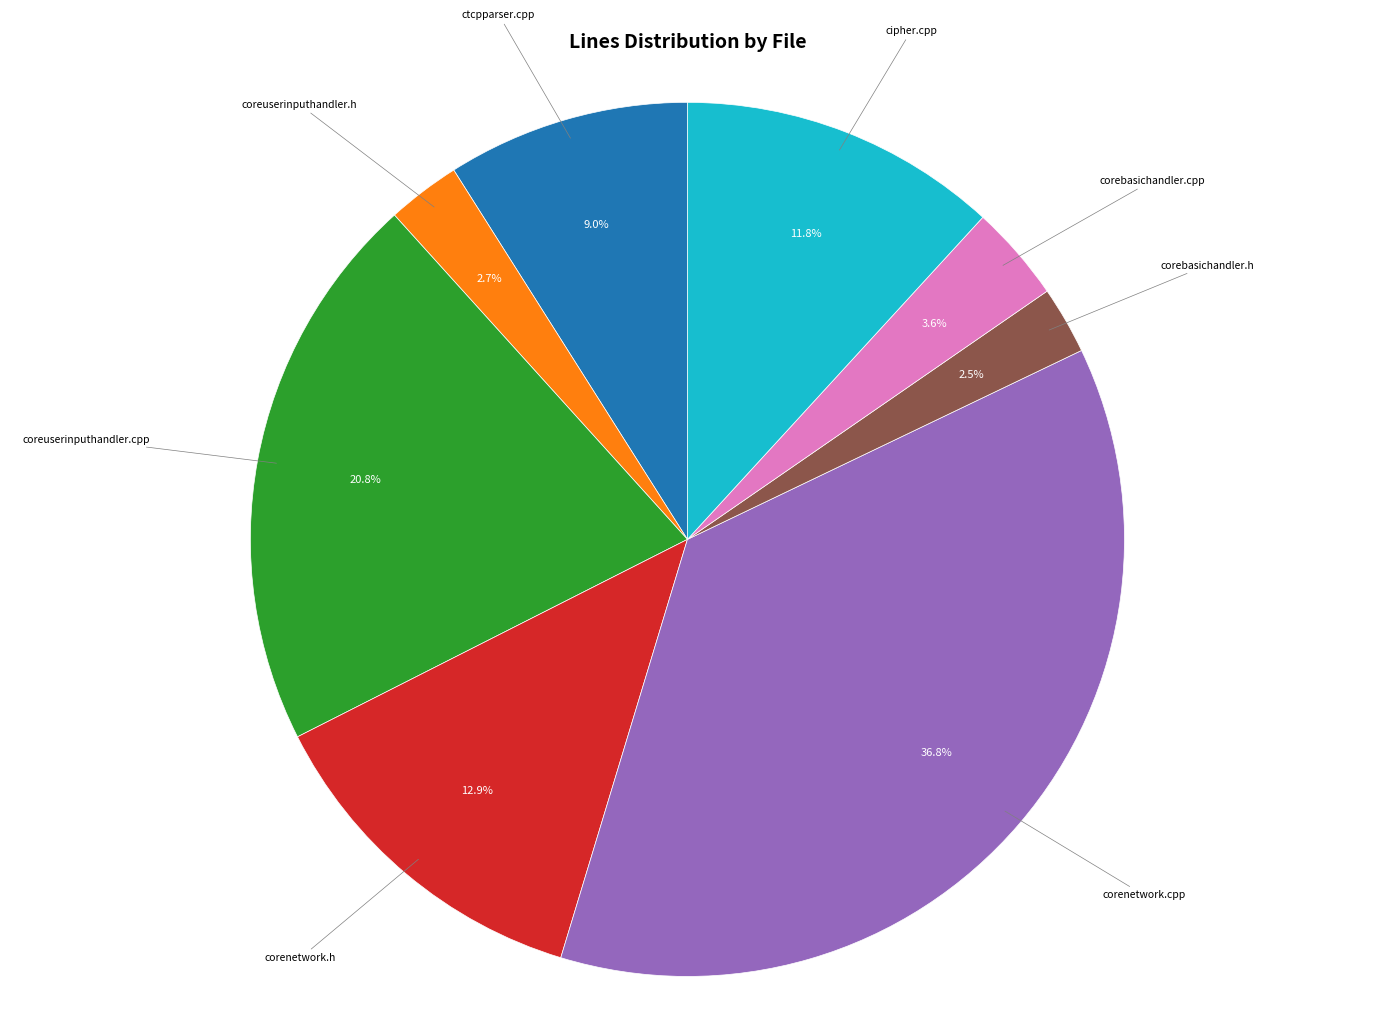

Is the sum of corenetwork.h and cipher.cpp greater than half?

No